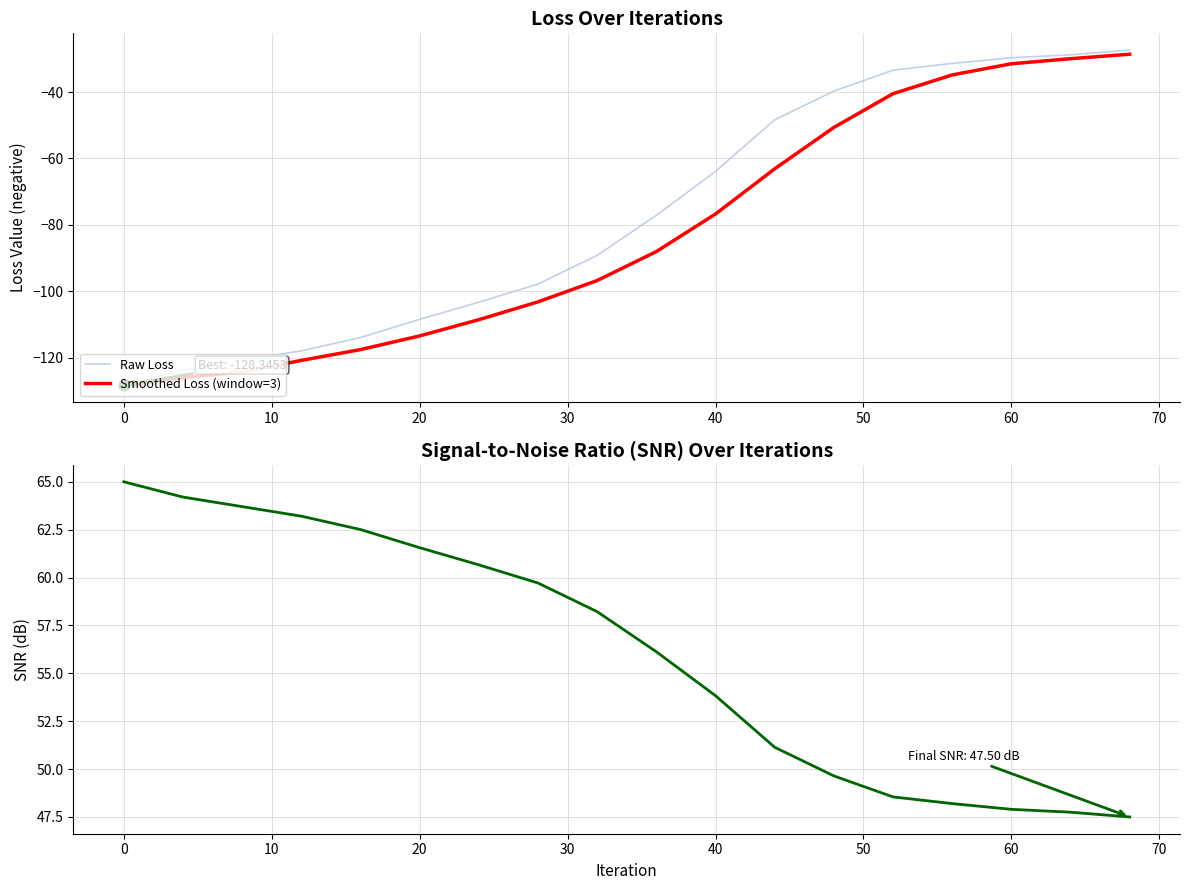

Which series contains the highest Y value?

SNR